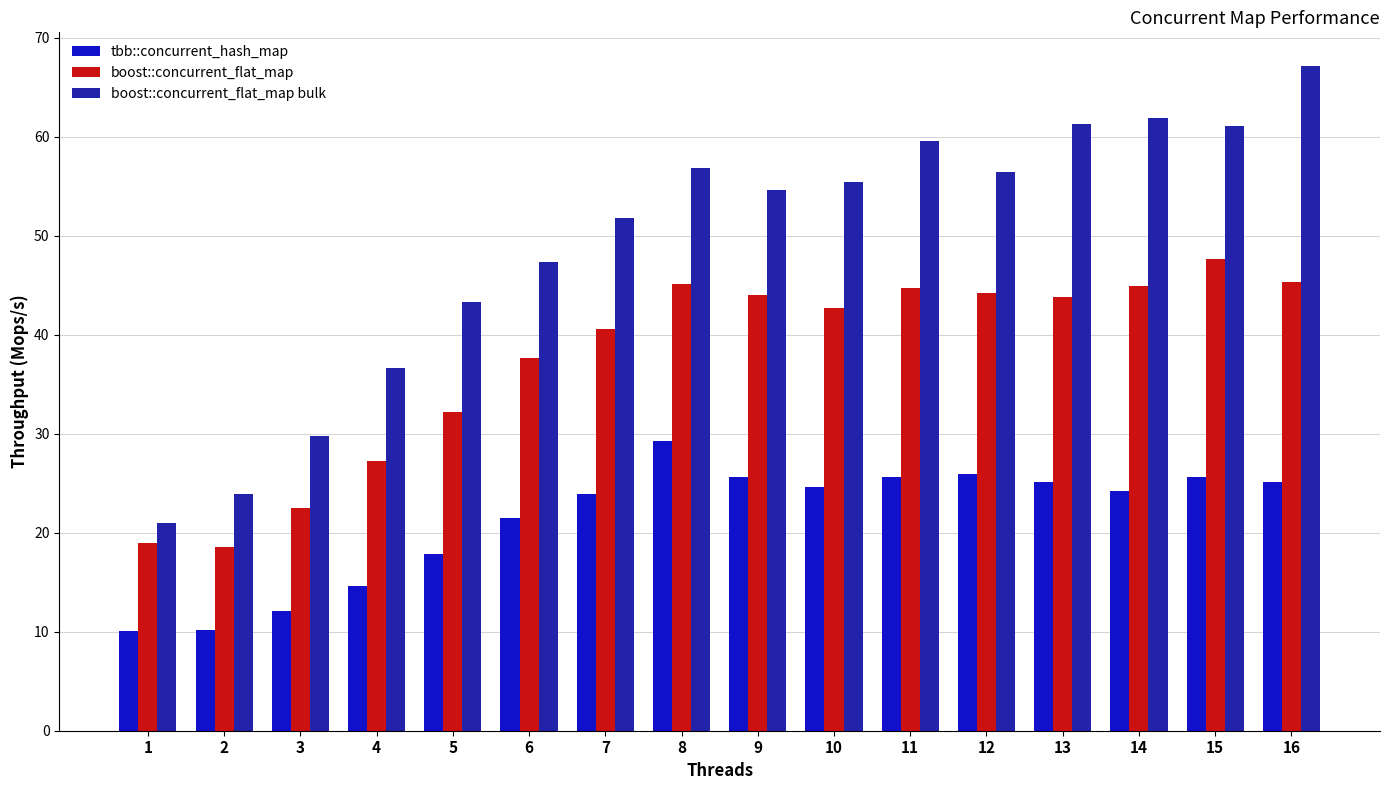

The boost::concurrent_flat_map bulk series shows 38.8 at 3. True or false?

False